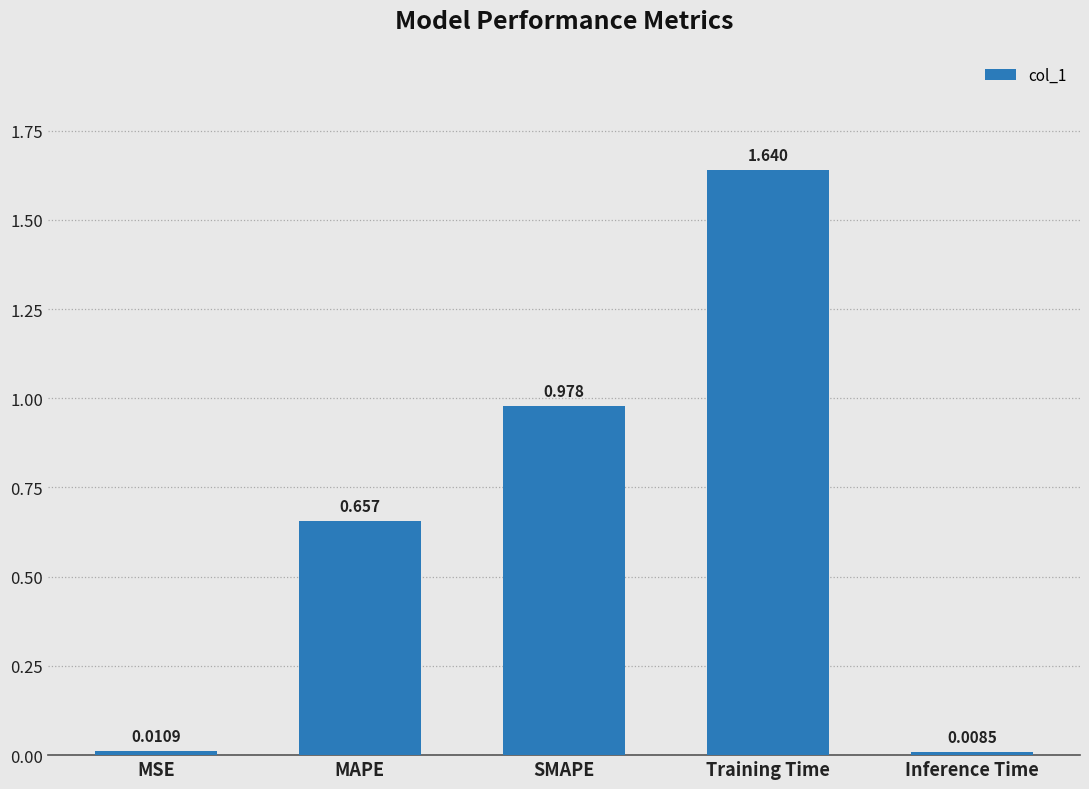

At which category does the chart reach its peak across all series?

Training Time